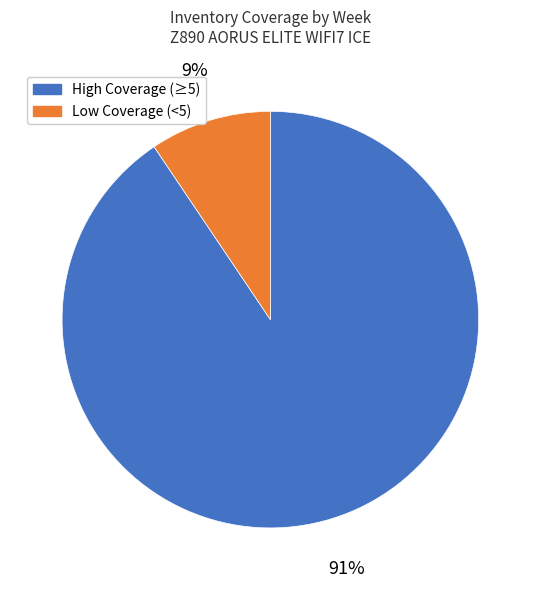

How many slices are in this pie chart?

2